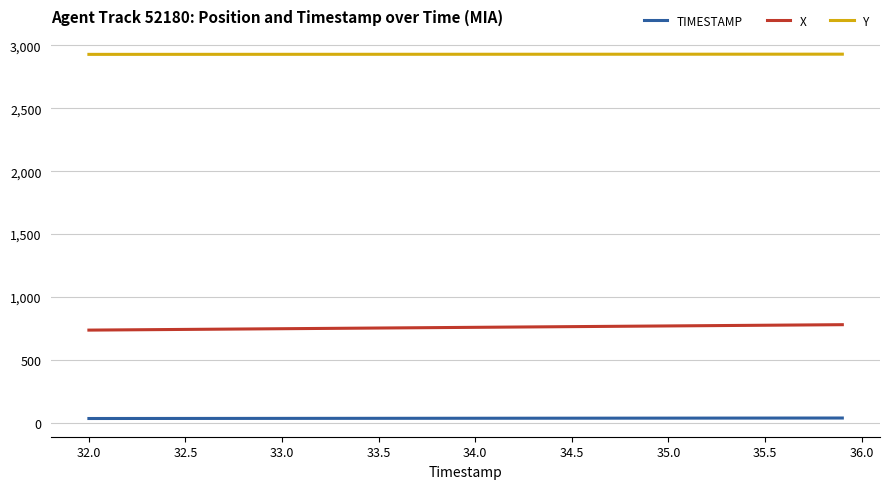

True or false: X and TIMESTAMP cross at least once.

False